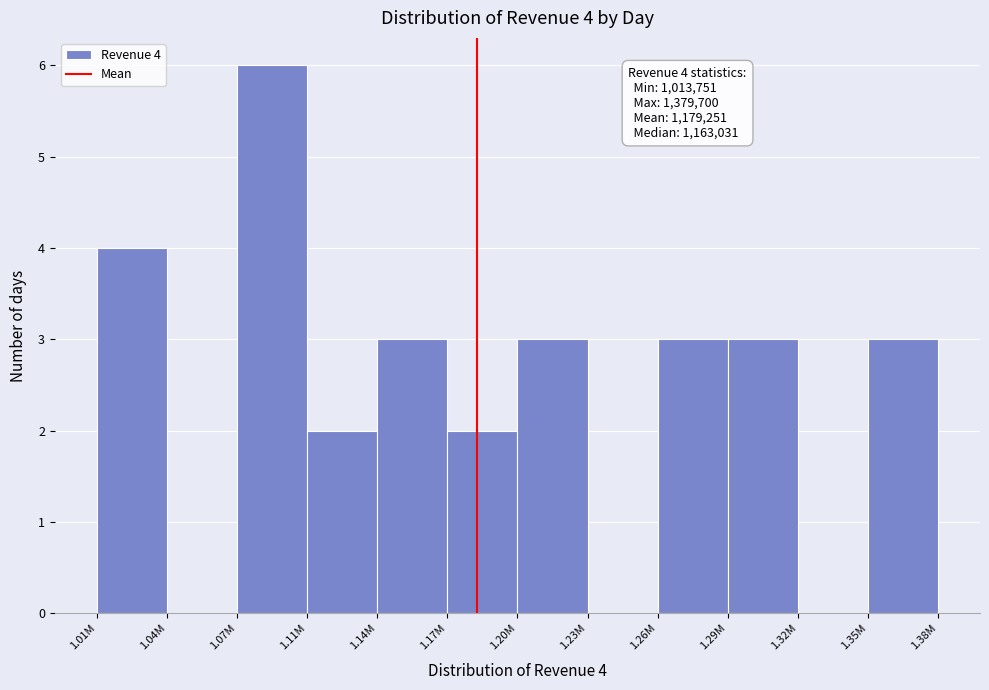

Reading left to right, list all the values displayed in this chart.

1.01M=4	1.04M=0	1.07M=6	1.11M=2	1.14M=3	1.17M=2	1.20M=3	1.23M=0	1.26M=3	1.29M=3	1.32M=0	1.35M=3